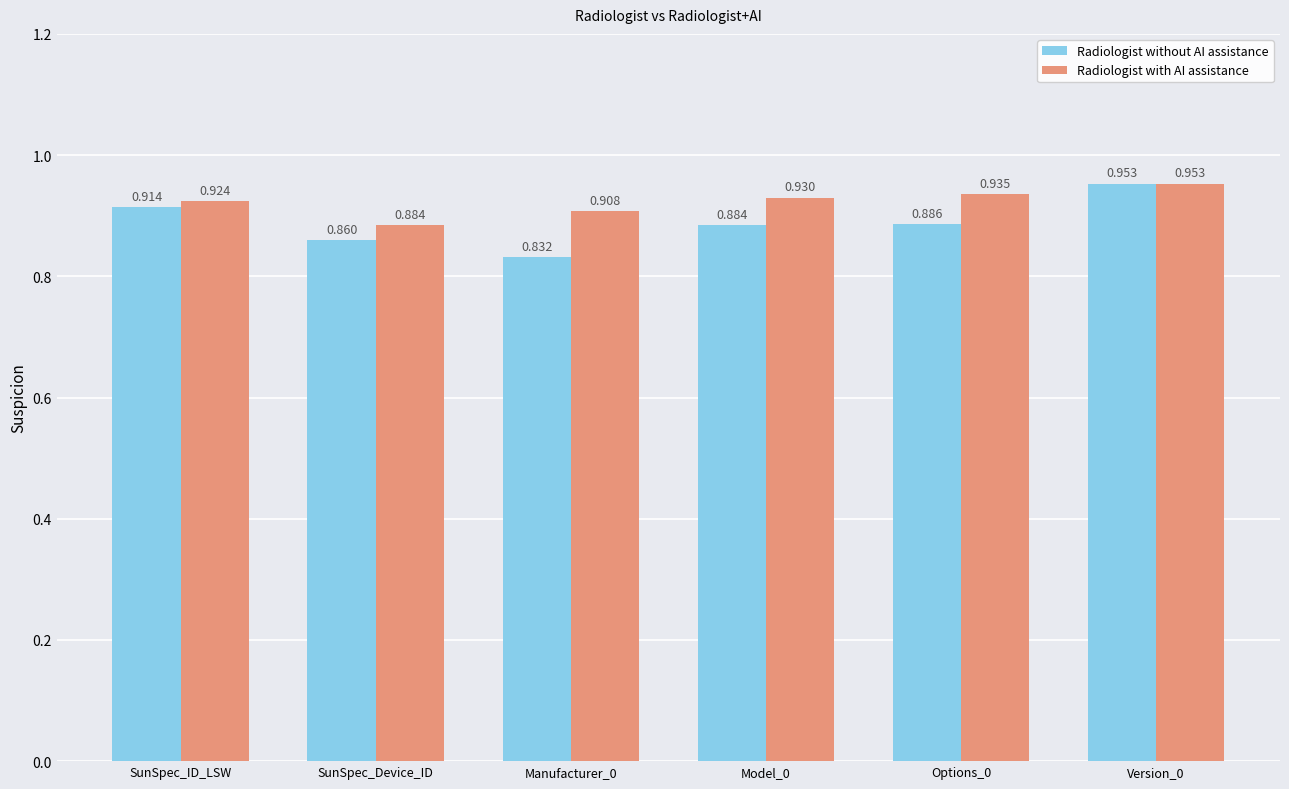

What are all the series names shown in the legend?

Radiologist without AI assistance, Radiologist with AI assistance